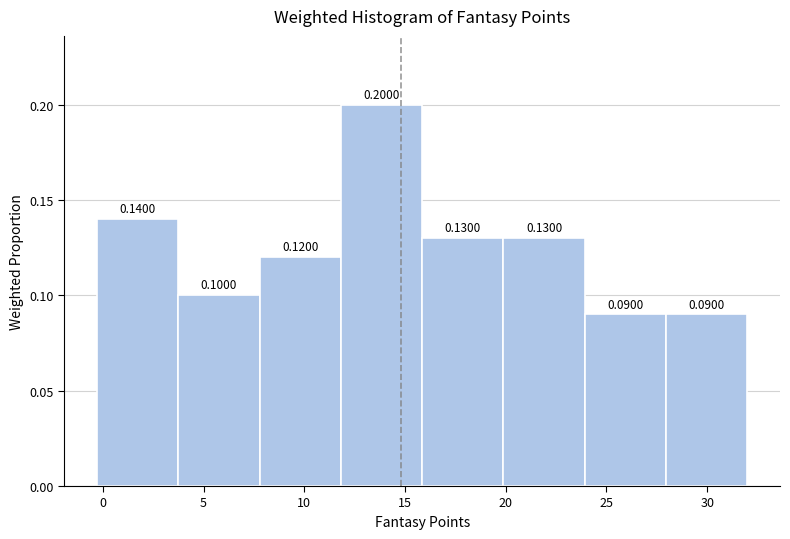

How tall is the bar that spans 16.0 to 20.0 on the x-axis? The bar edges are not printed on the chart, so give them approximately, as read against the axis.

0.1300